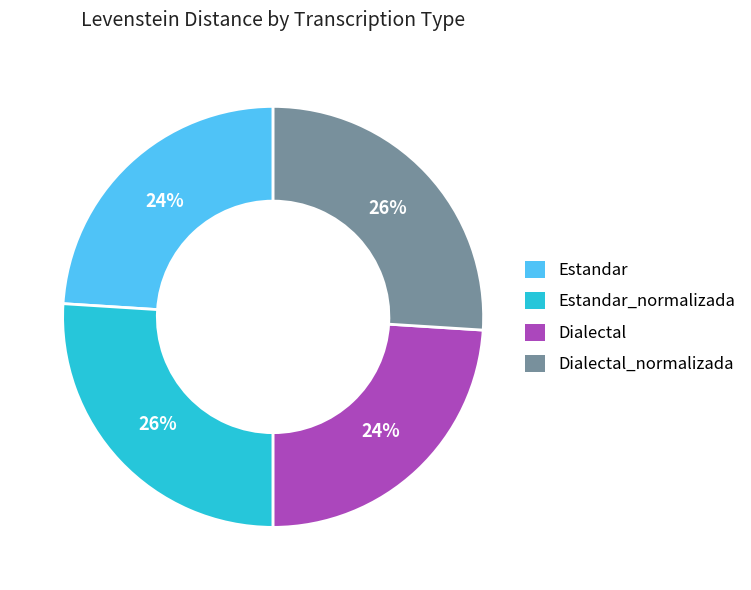

Is there any slice that represents more than half of the pie?

No